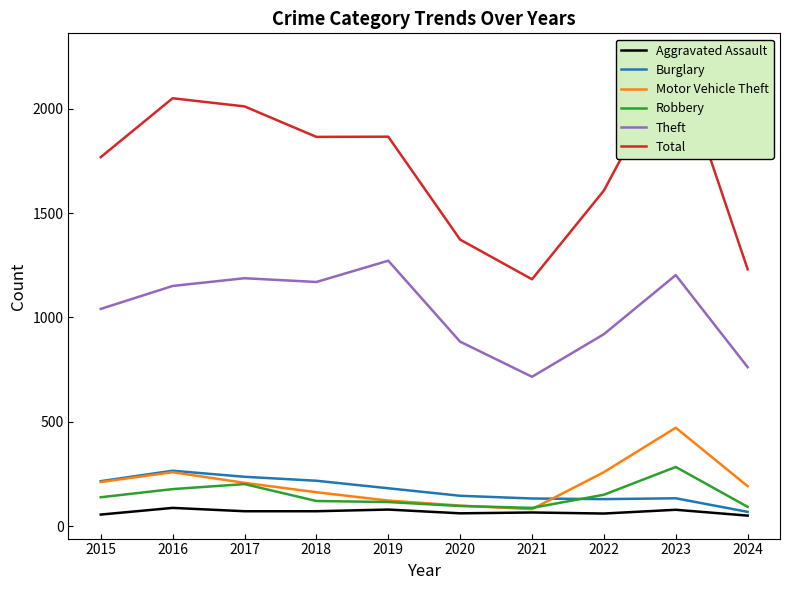

Which series changed the most between 2022 and 2023?

Total